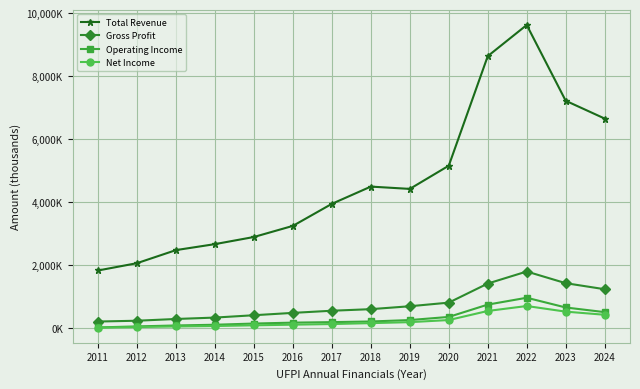

Is this an area chart (filled region under the line)?

No